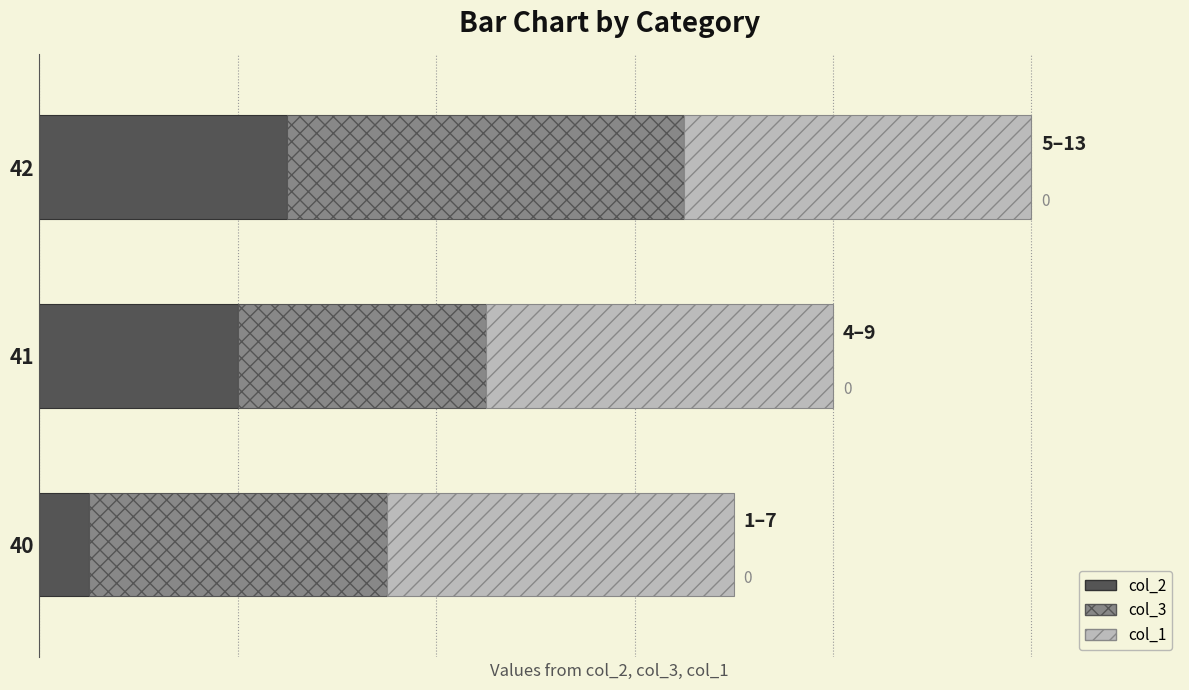

At how many categories does at least one series exceed 2?

3